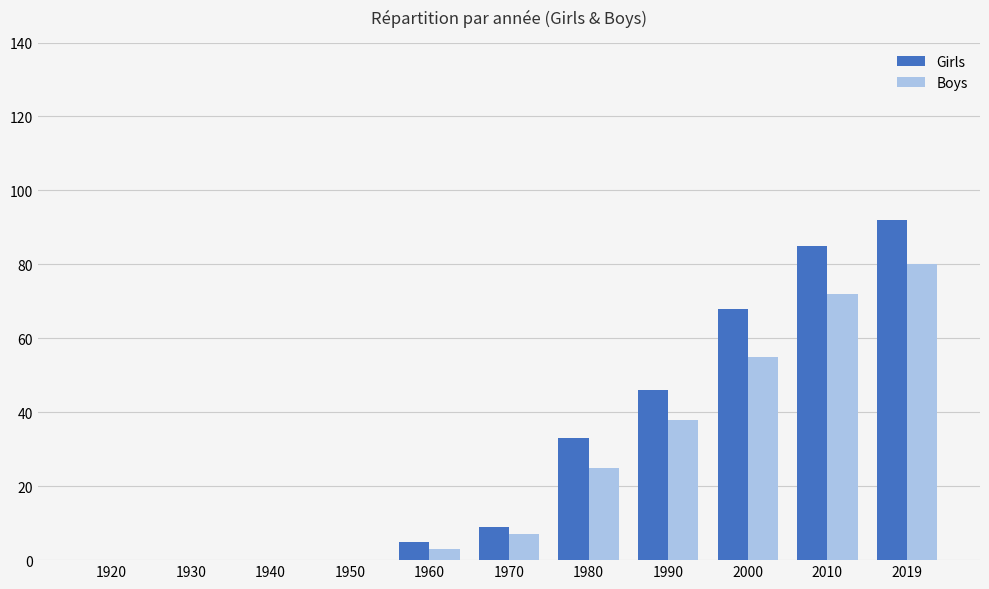

Which series has the largest range (max minus min)?

Girls